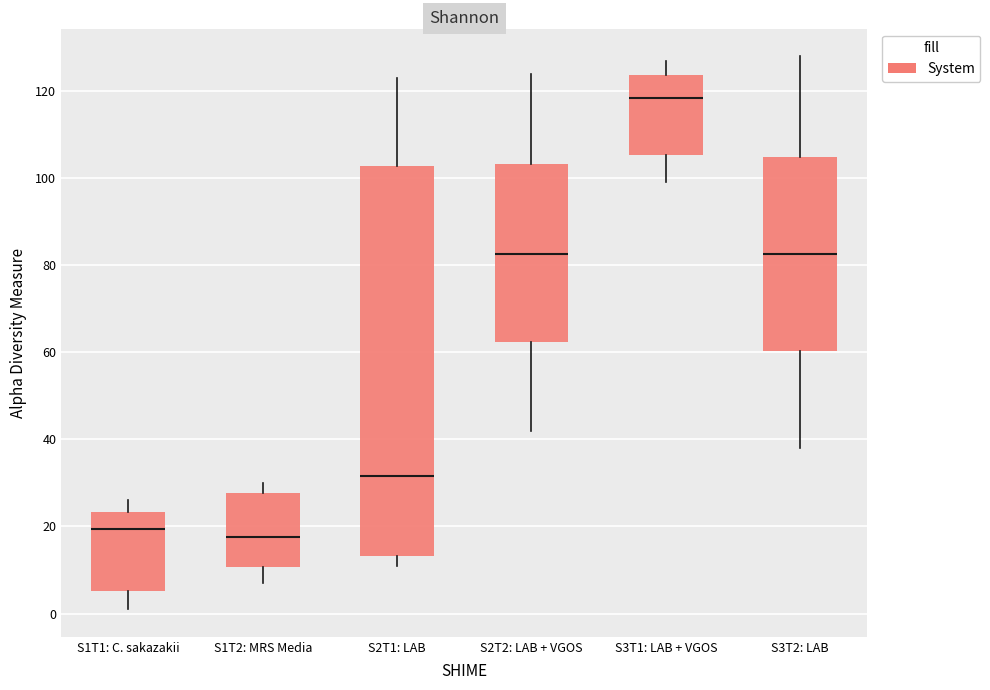

Reading left to right, read every box against the y-axis: the position of its median line, the range the box covers, and the ends of its whiskers. The values are not printed on the chart, so give them approximately, as read against the axis.

S1T1: C. sakazakii: median 20, box 6 to 24, whiskers 2 to 26
S1T2: MRS Media: median 18, box 10 to 28, whiskers 8 to 30
S2T1: LAB: median 32, box 14 to 102, whiskers 12 to 124
S2T2: LAB + VGOS: median 82, box 62 to 104, whiskers 42 to 124
S3T1: LAB + VGOS: median 118, box 106 to 124, whiskers 100 to 128
S3T2: LAB: median 82, box 60 to 104, whiskers 38 to 128